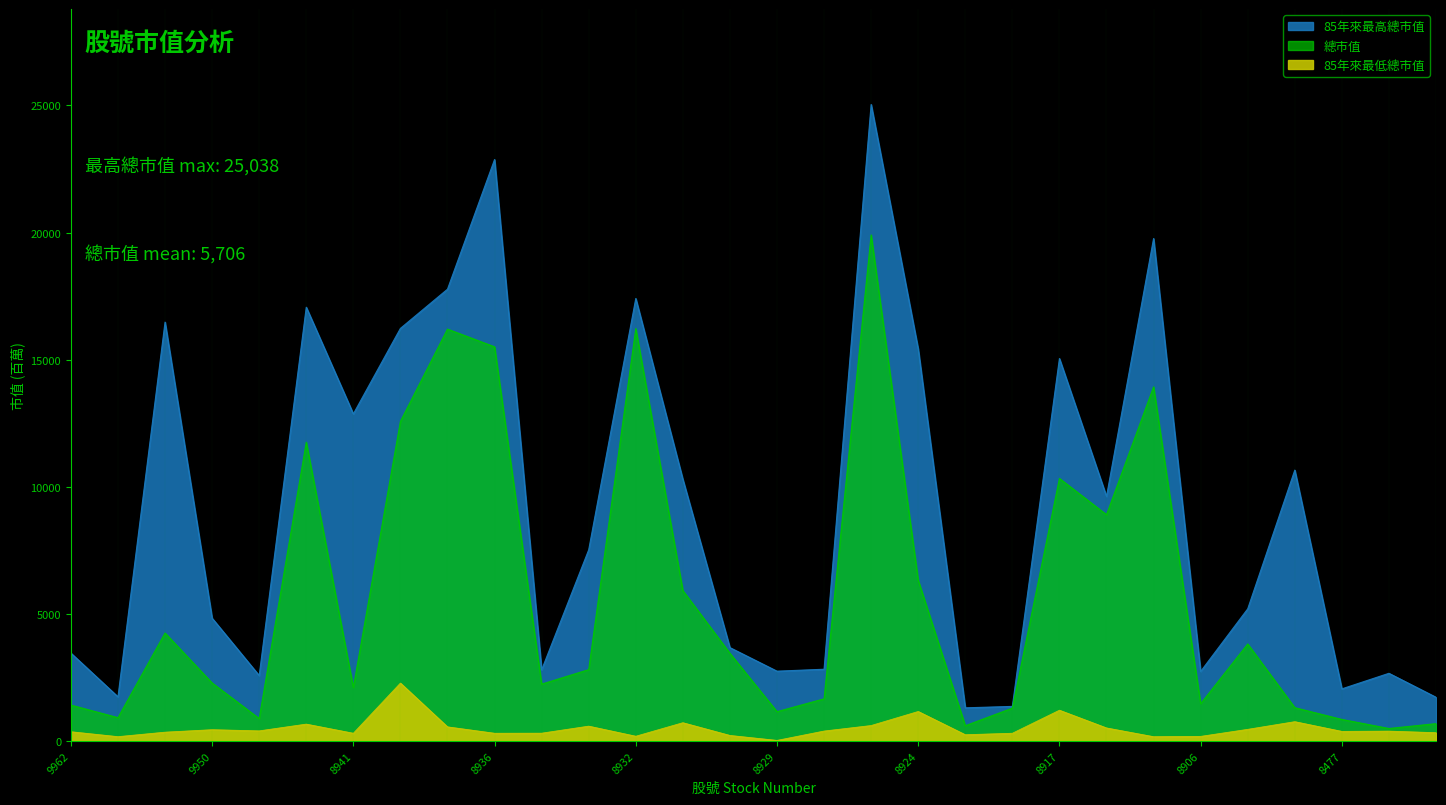

What is the sum of all 總市值 values?

171203